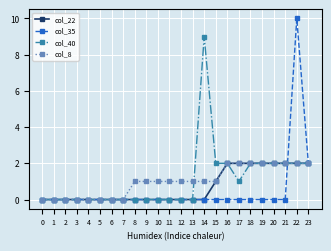

Count the col_35 values in the range 0 to 1.

22